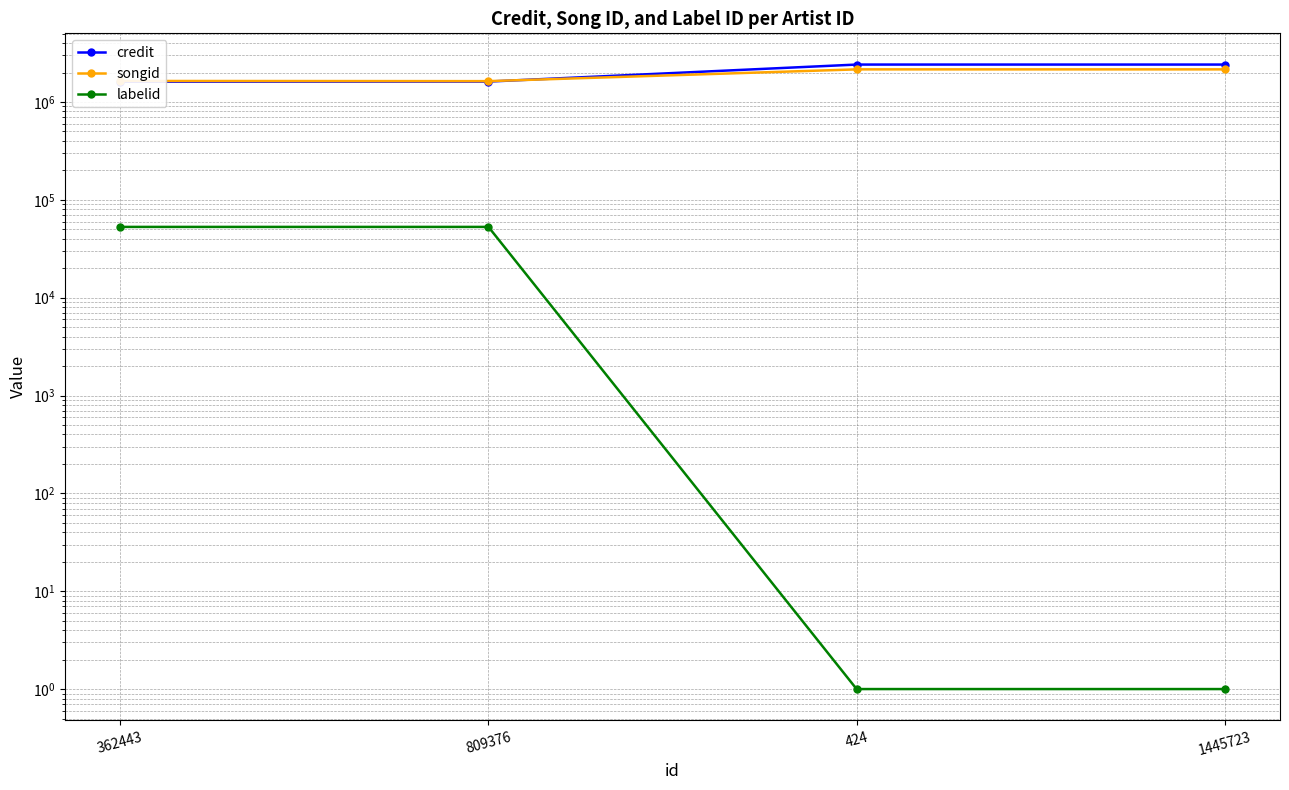

Between 362443 and 424, which is larger?

424